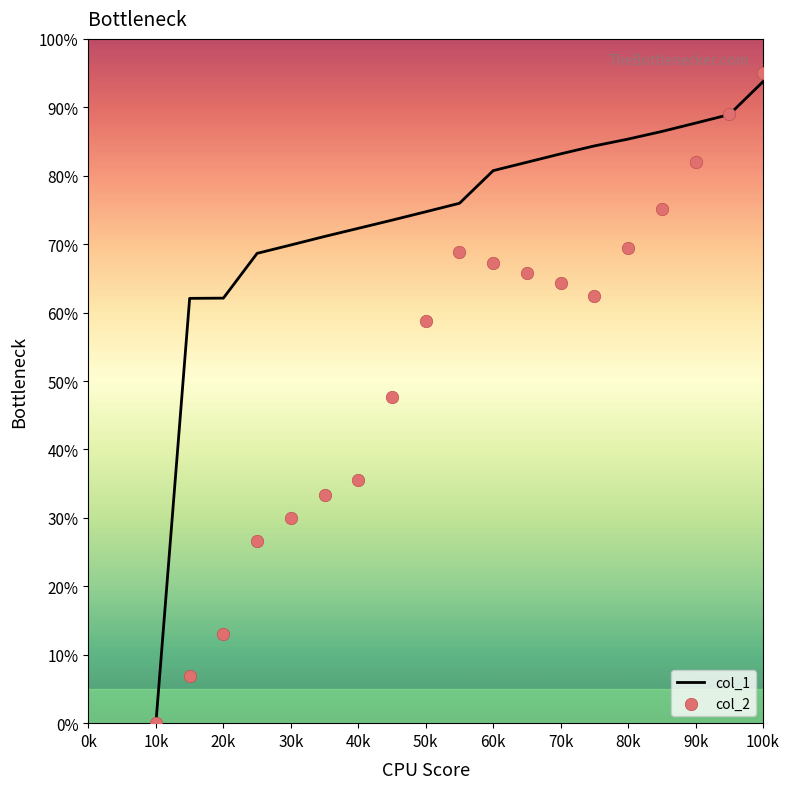

What are all the series names shown in the legend?

col_1, col_2